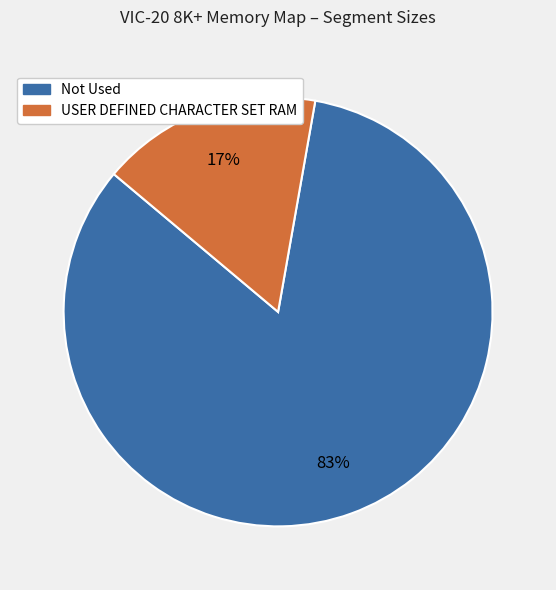

Does any single category account for the majority?

Yes